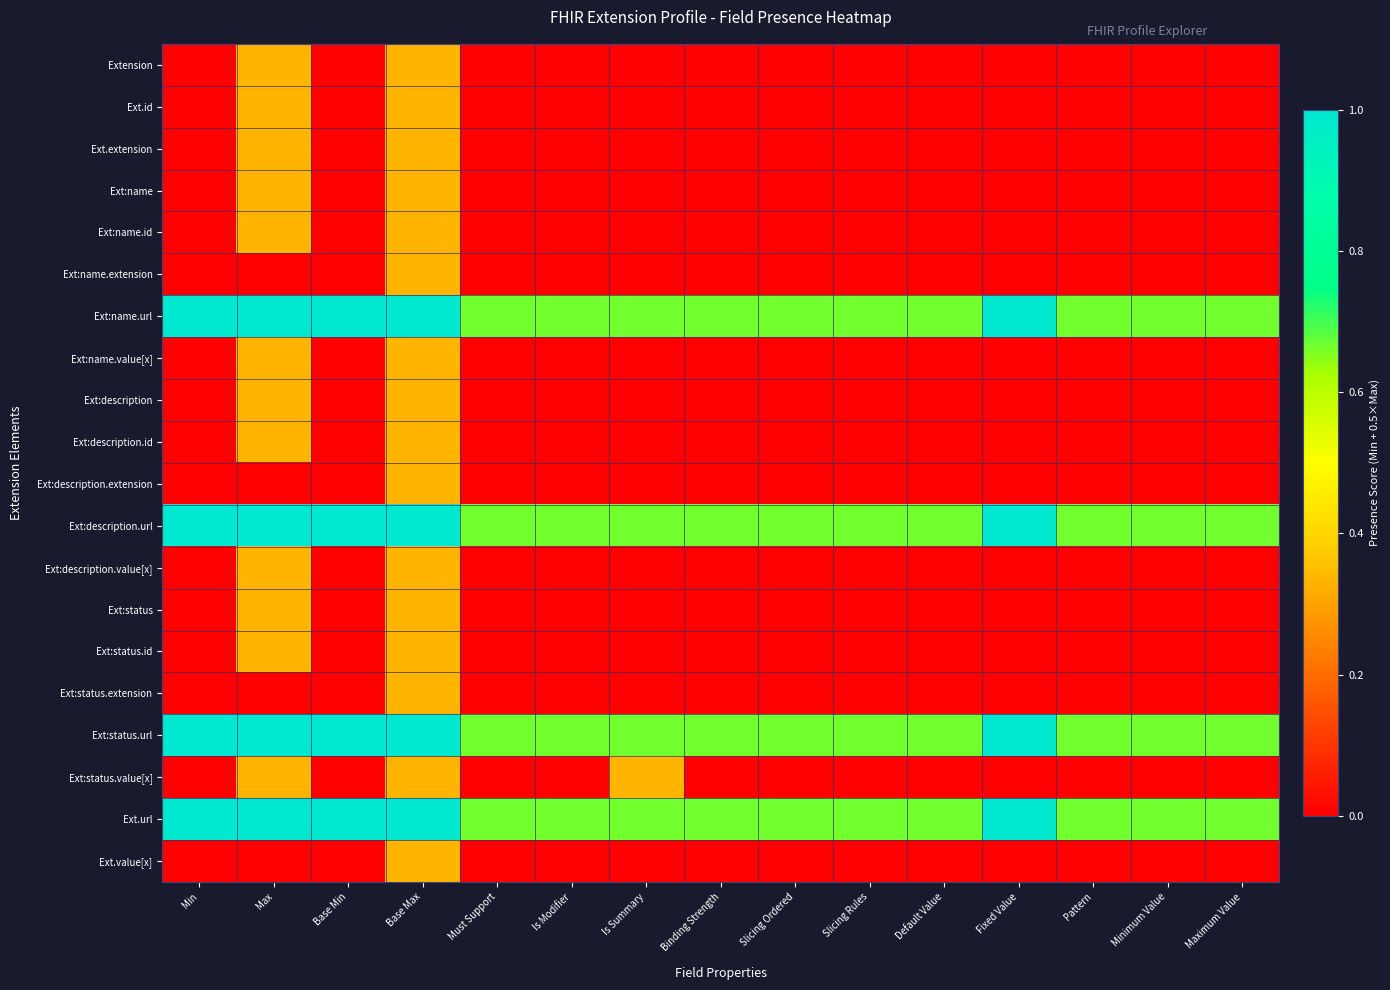

At how many categories does at least one series exceed 0?

15